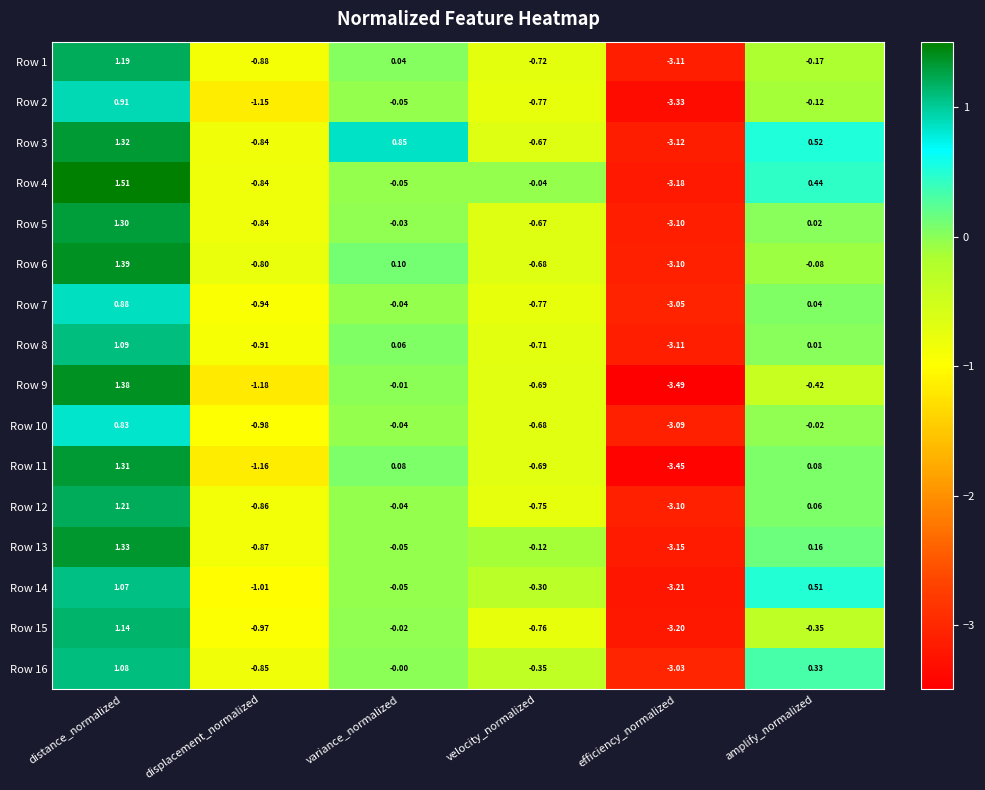

List the series in order of their peak value, highest first.

Row 4, Row 6, Row 9, Row 13, Row 3, Row 11, Row 5, Row 12, Row 1, Row 15, Row 8, Row 16, Row 14, Row 2, Row 7, Row 10